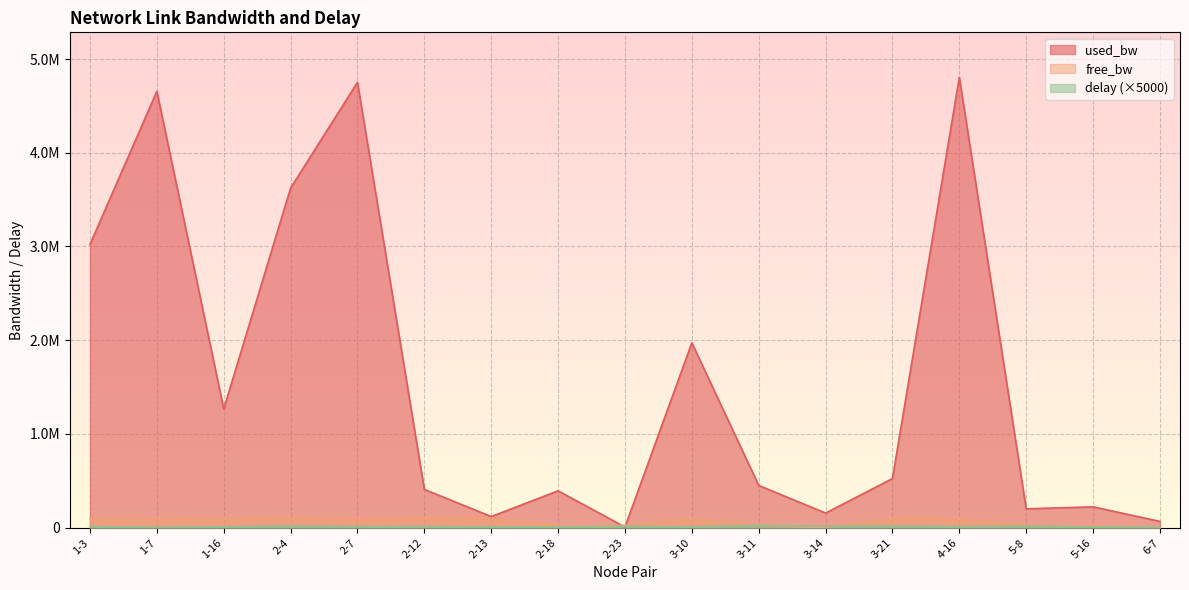

Which series ends up on top after the final intersection of delay and free_bw?

delay